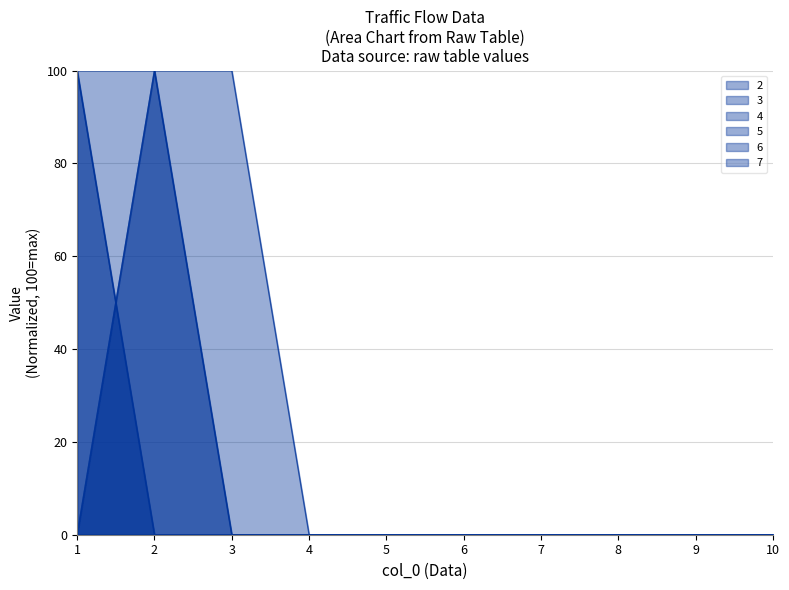

True or false: 3 and 5 cross at least once.

False